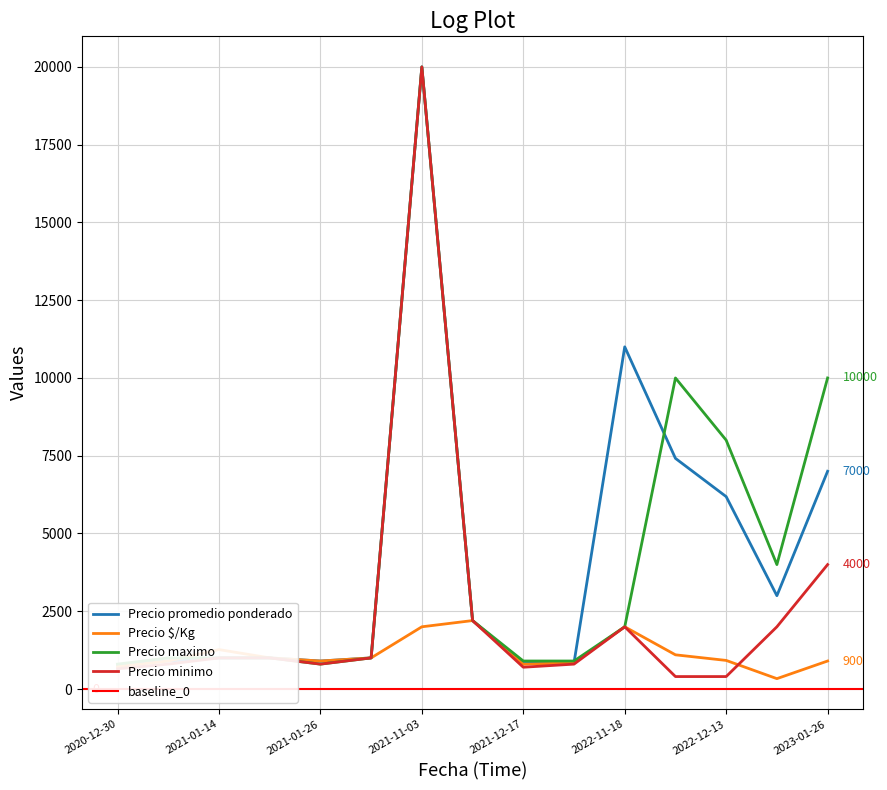

What is the difference between the maximum and minimum values in the Precio maximo series?

19200